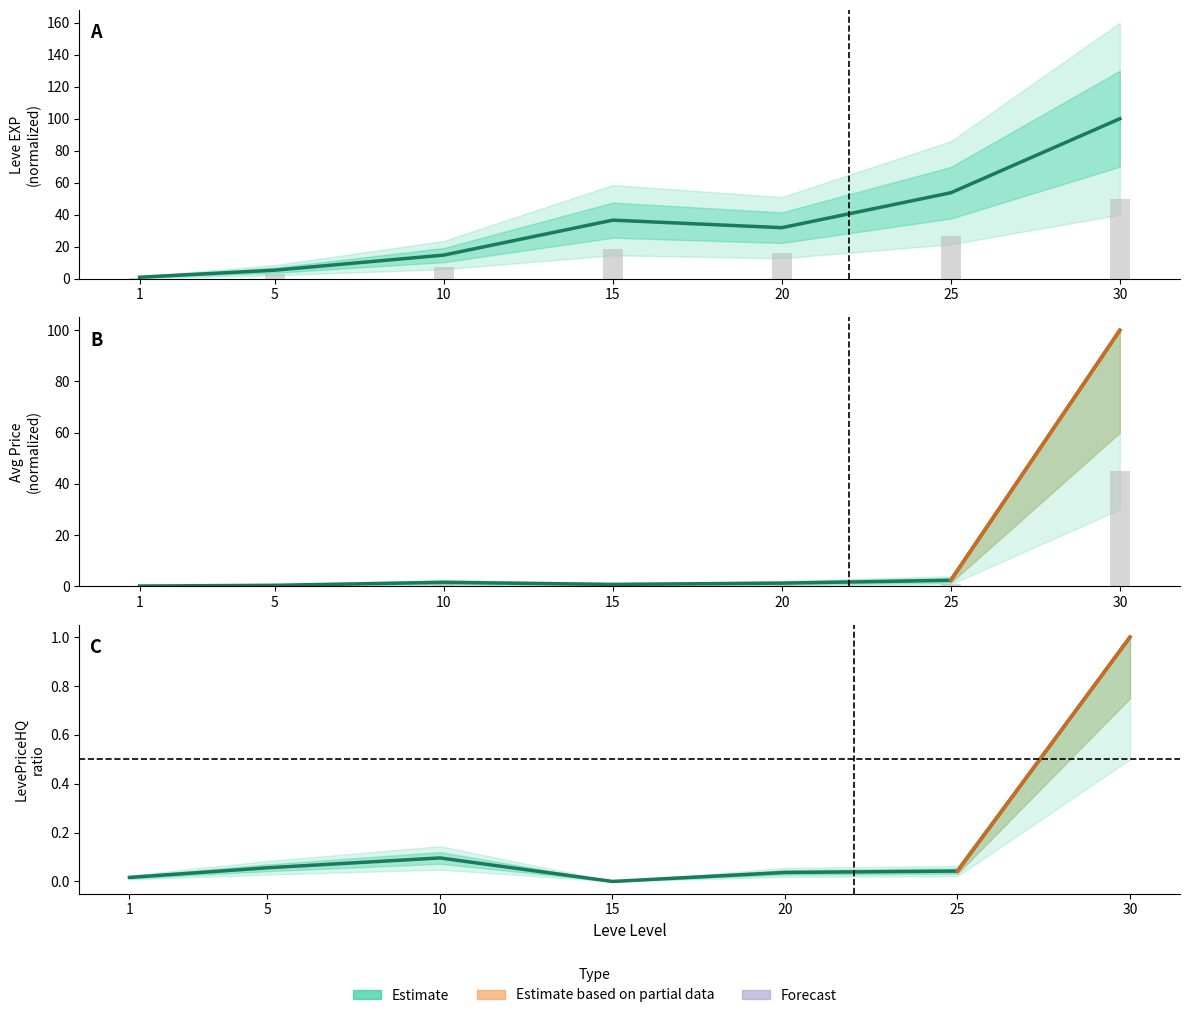

What is the value of the currentAveragePrice bar at the 1st from the left?

0.1